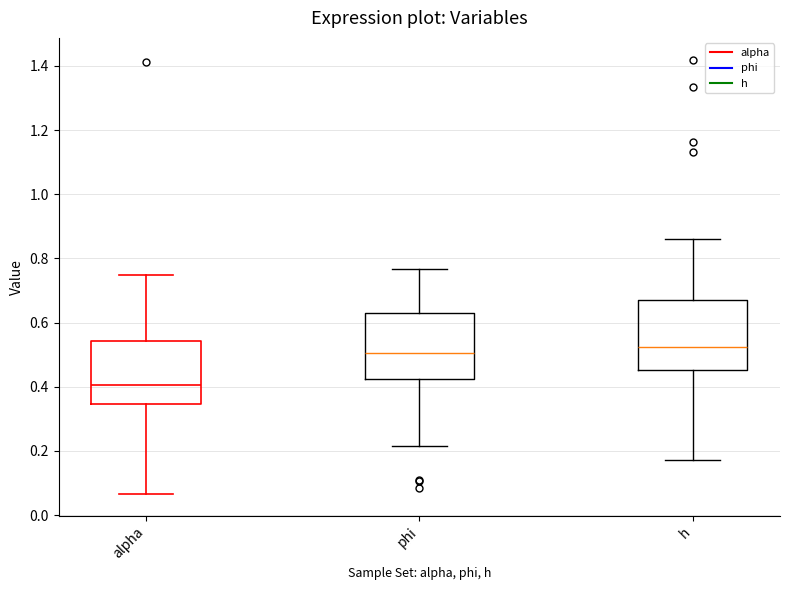

Reading left to right, read every box against the y-axis: the position of its median line, the range the box covers, and the ends of its whiskers. The values are not printed on the chart, so give them approximately, as read against the axis.

alpha: median 0.40, box 0.34 to 0.54, whiskers 0.06 to 0.74
phi: median 0.50, box 0.42 to 0.62, whiskers 0.22 to 0.76
h: median 0.52, box 0.46 to 0.66, whiskers 0.18 to 0.86